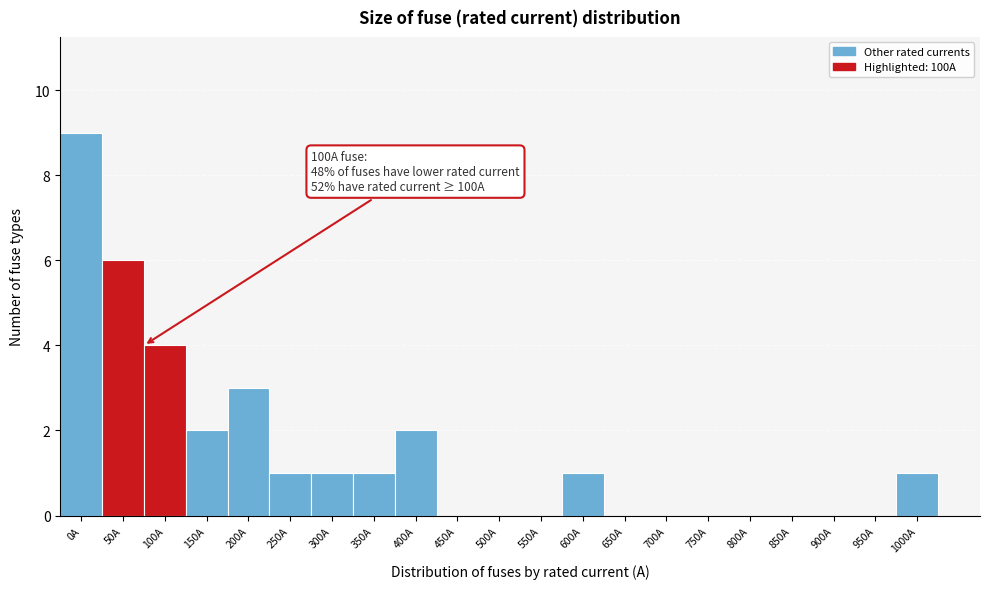

Reading left to right, extract all data points from this chart.

0A=9	50A=6	100A=4	150A=2	200A=3	250A=1	300A=1	350A=1	400A=2	450A=0	500A=0	550A=0	600A=1	650A=0	700A=0	750A=0	800A=0	850A=0	900A=0	950A=0	1000A=1